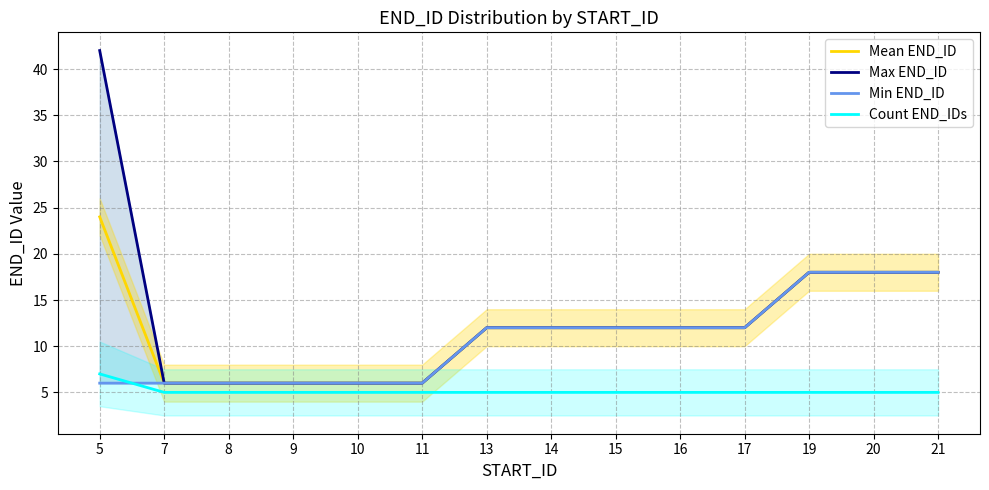

The Count END_IDs series shows 5 at 10. True or false?

True